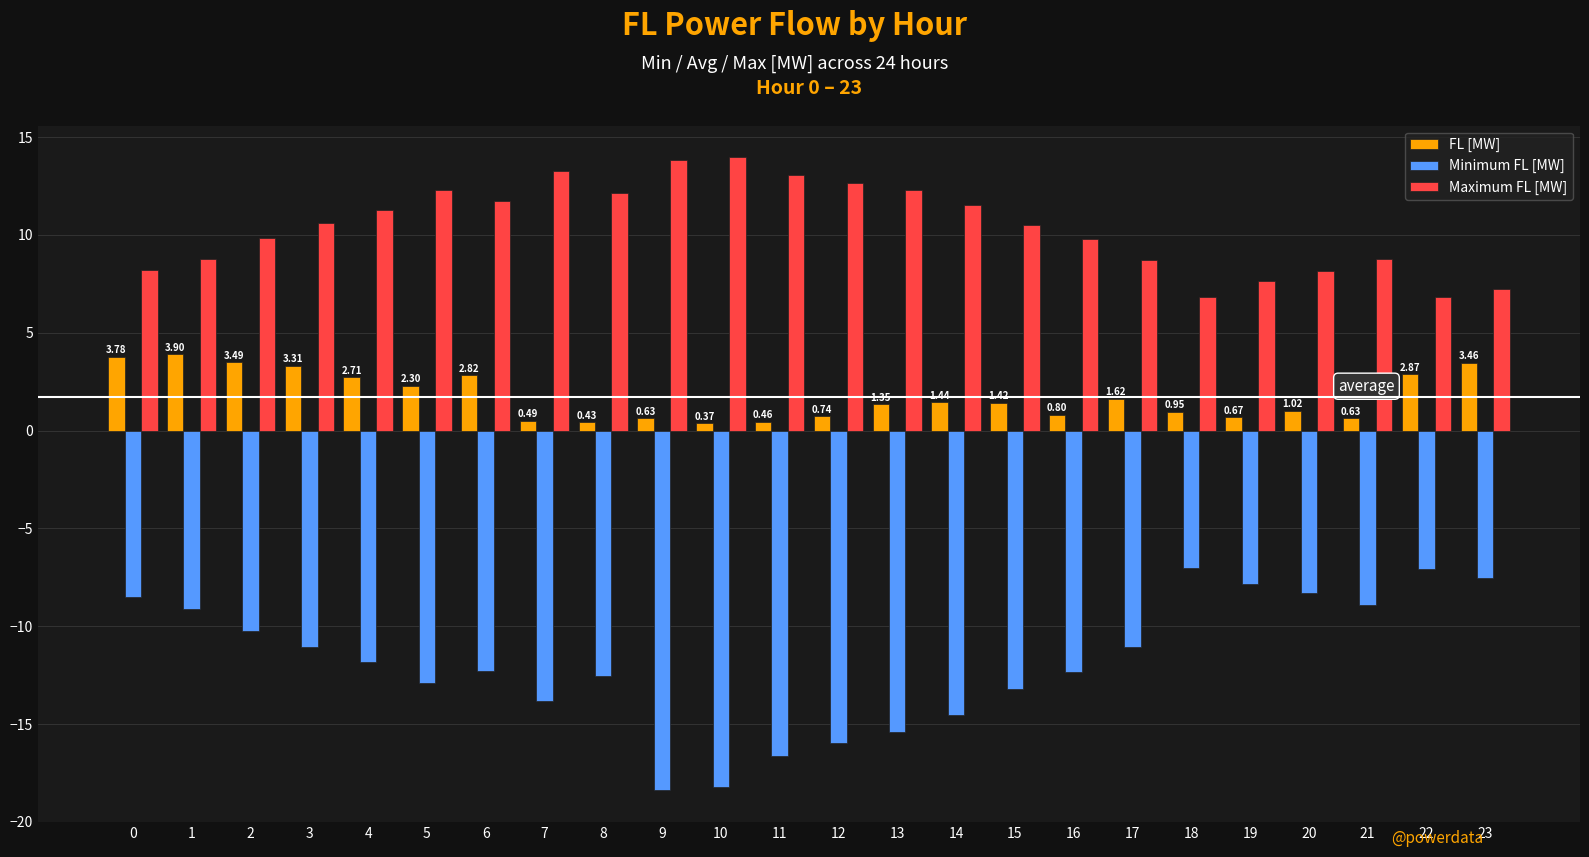

How many series are shown in this chart?

3